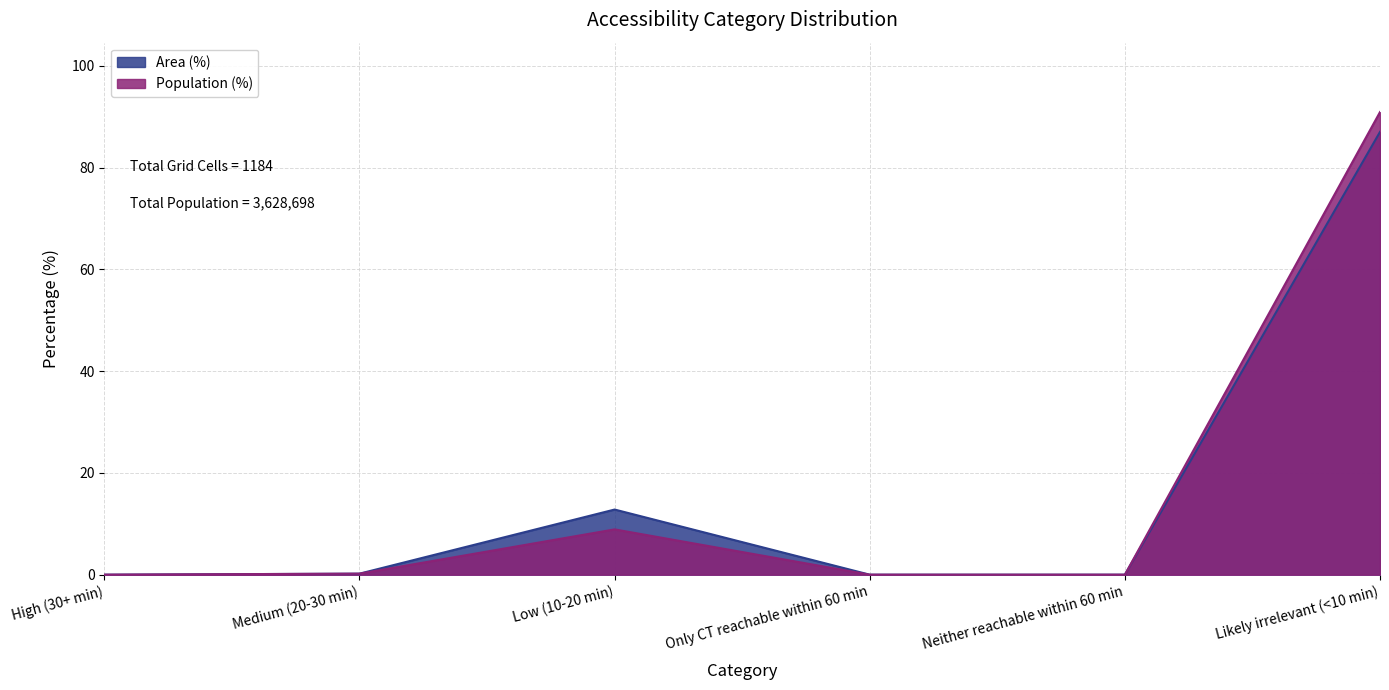

True or false: Population (%) and Area (%) intersect in this chart.

False